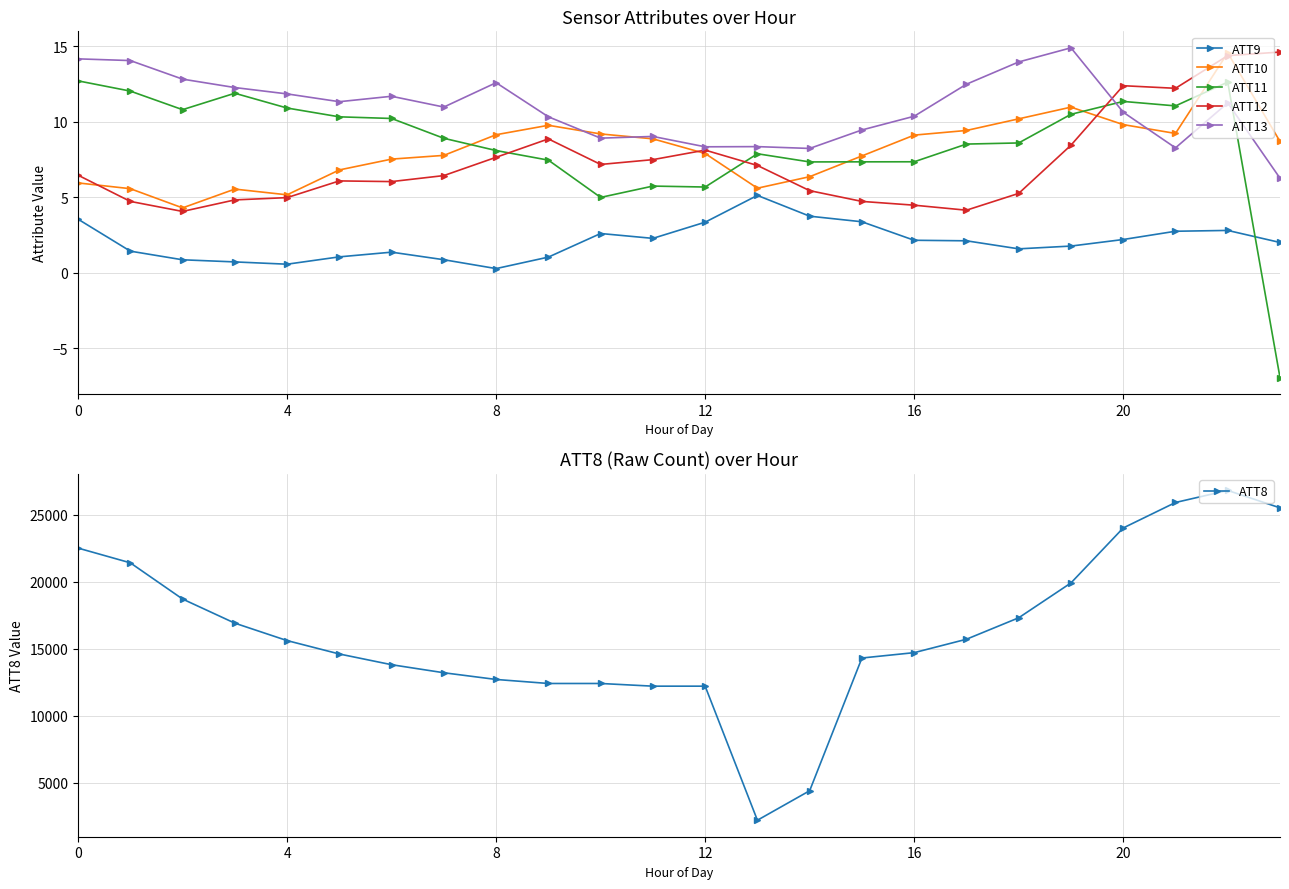

Is it true that ATT11 equals 10.9 at 4?

True